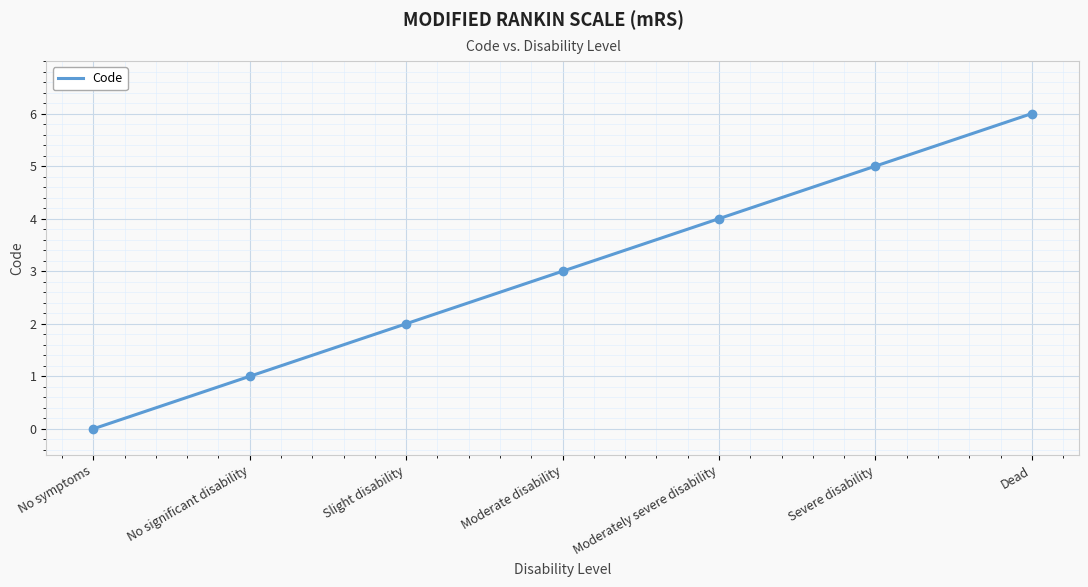

Reading right to left, transcribe all the data shown in this chart.

Dead=6	Severe disability=5	Moderately severe disability=4	Moderate disability=3	Slight disability=2	No significant disability=1	No symptoms=0